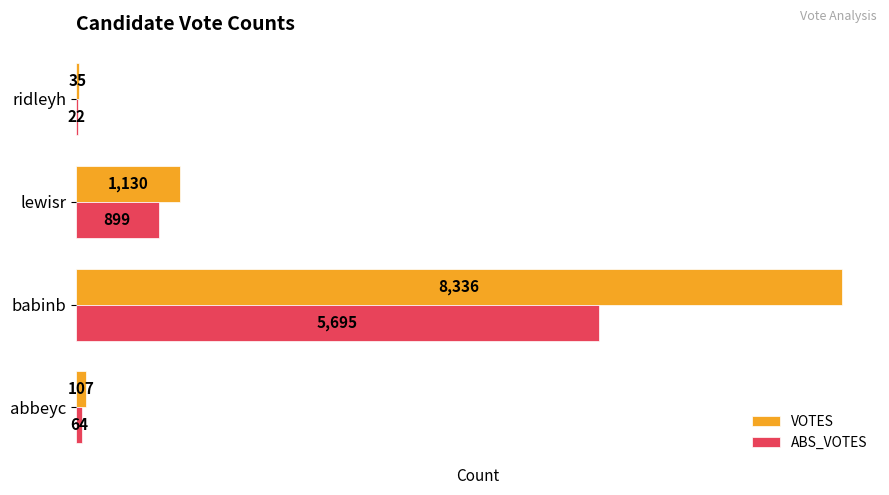

What is the sum of the VOTES values at abbeyc and ridleyh?

142